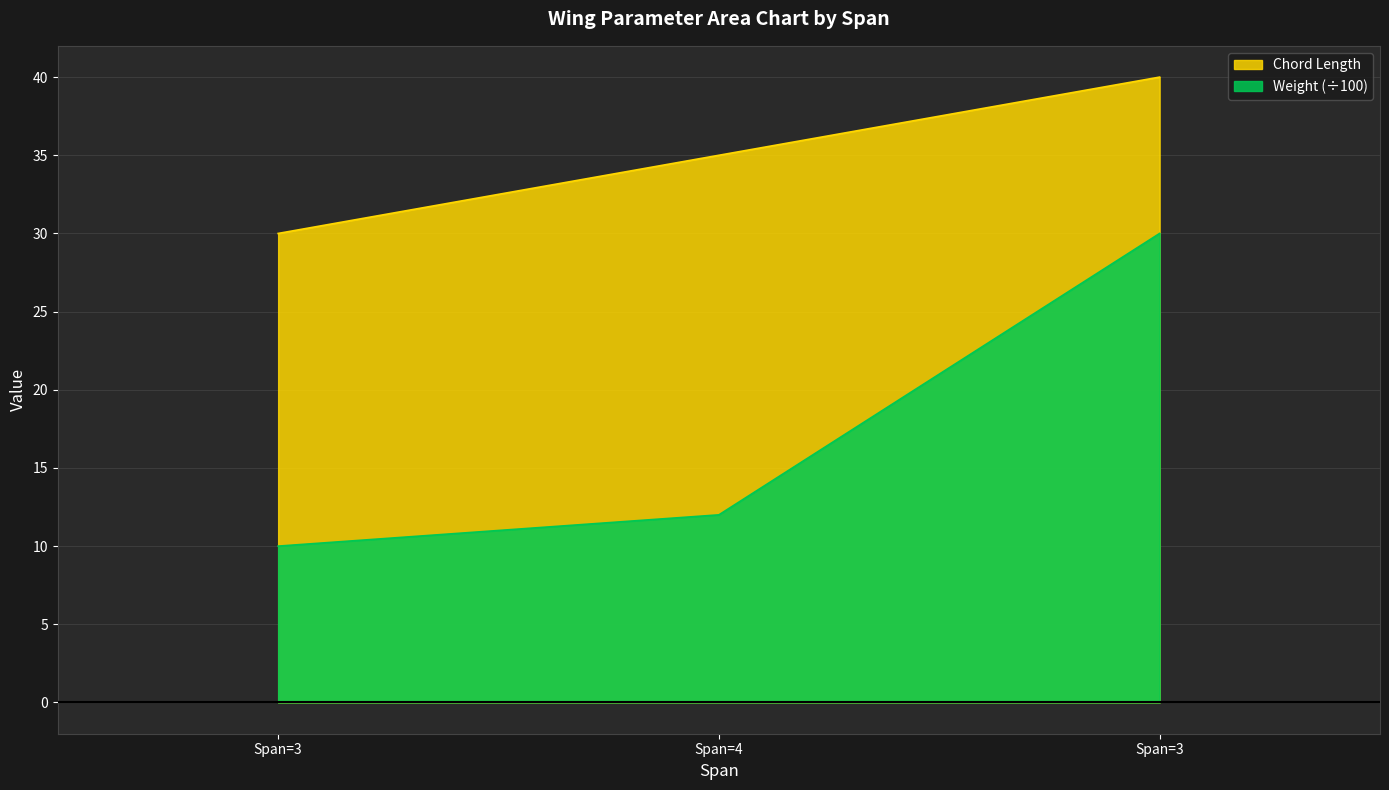

What is the value of the Weight point at the 1st from the left?

10